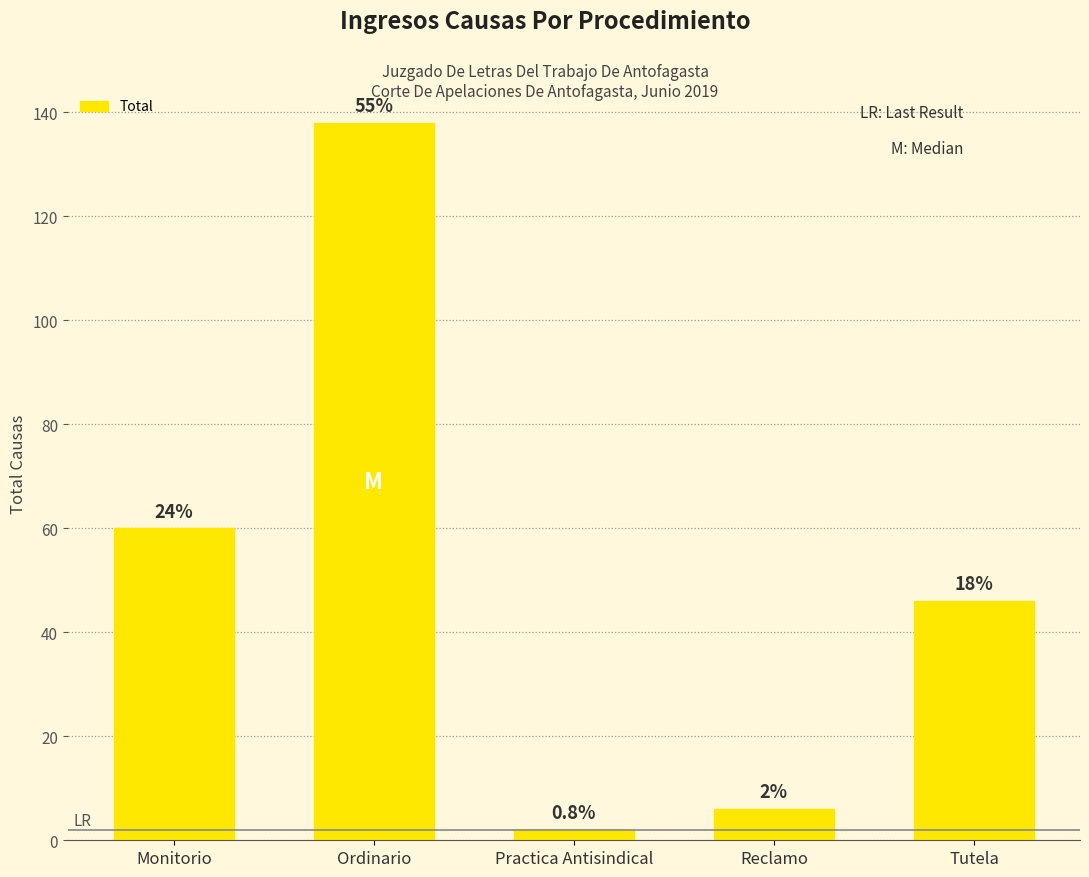

How many bars are there in total?

5